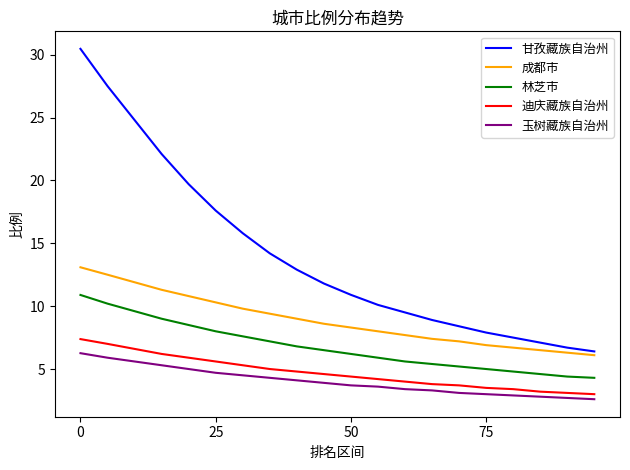

Which series has the largest range (max minus min)?

甘孜藏族自治州